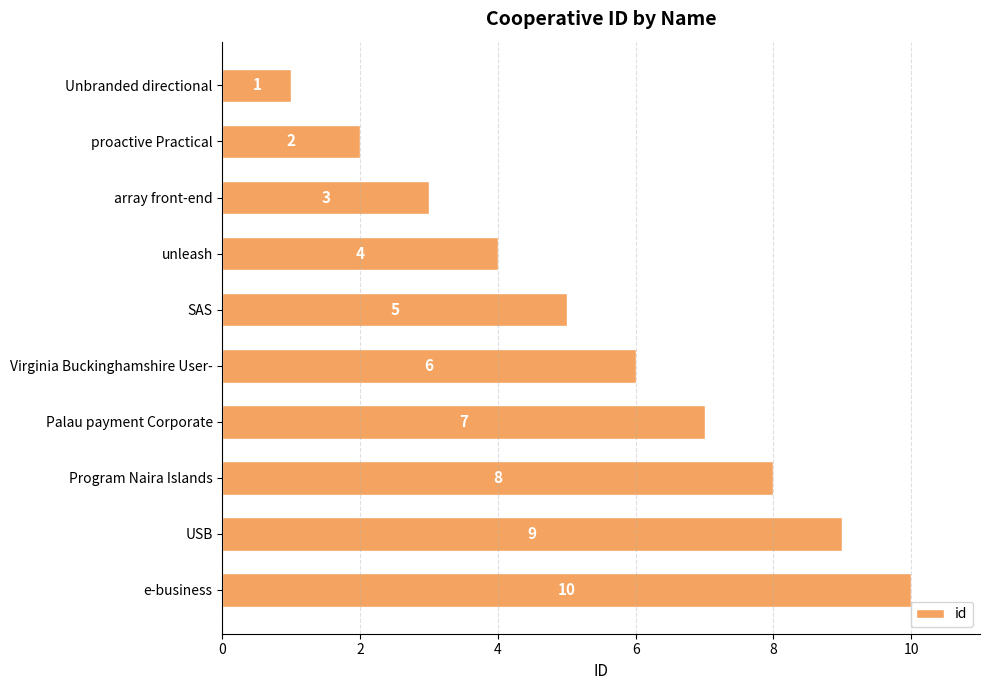

How many values are between 3 and 8?

6